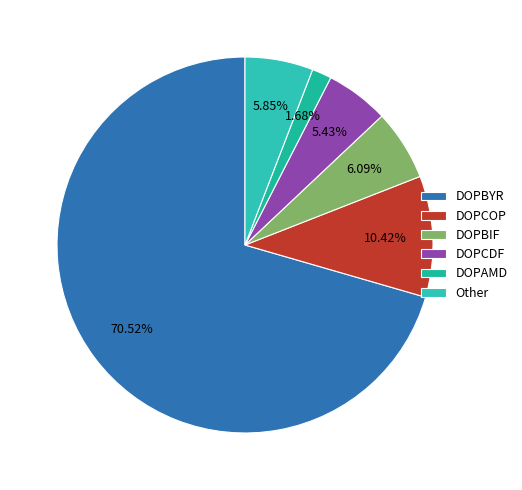

Which category has the smallest portion of the pie?

DOPAMD